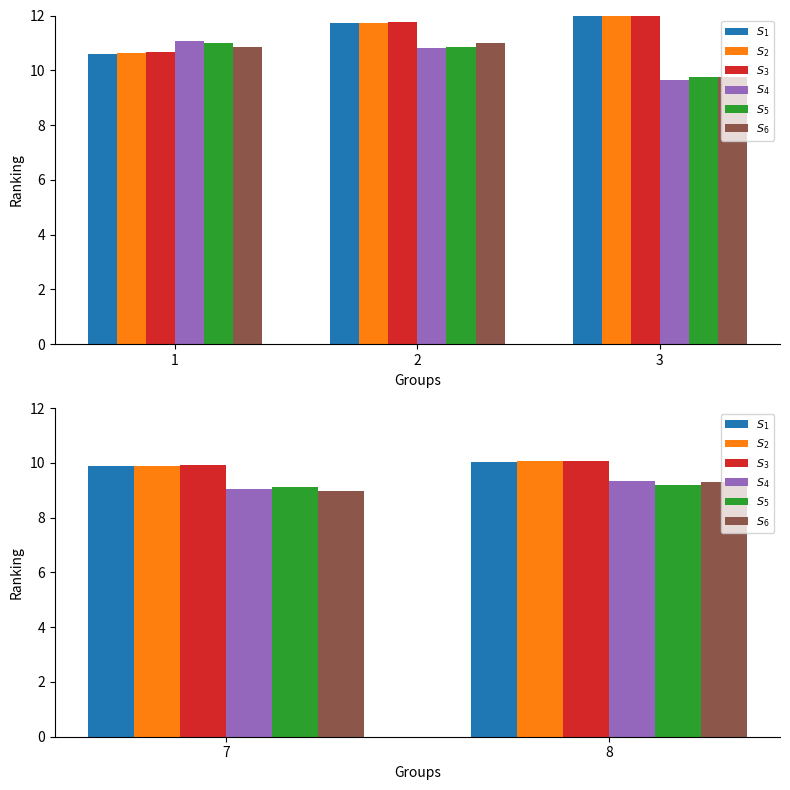

What is the value of the $S_1$ bar at the 2nd from the left?

10.0